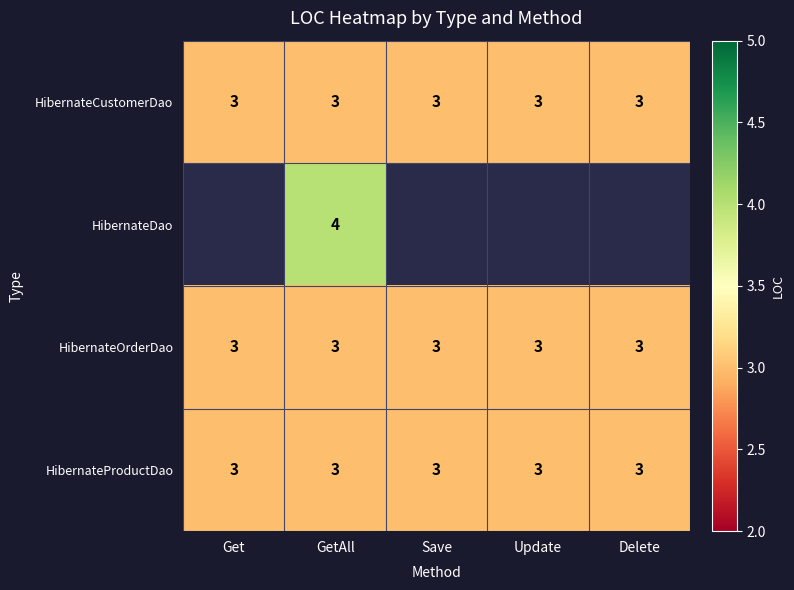

What is the minimum value shown in the chart?

3.0